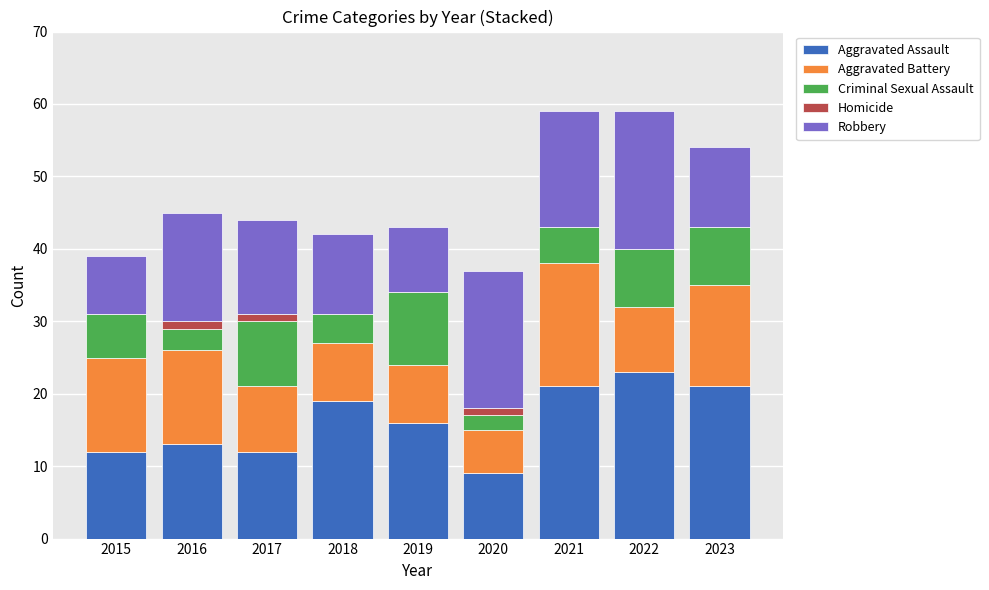

At which label does Aggravated Assault reach its peak?

2022